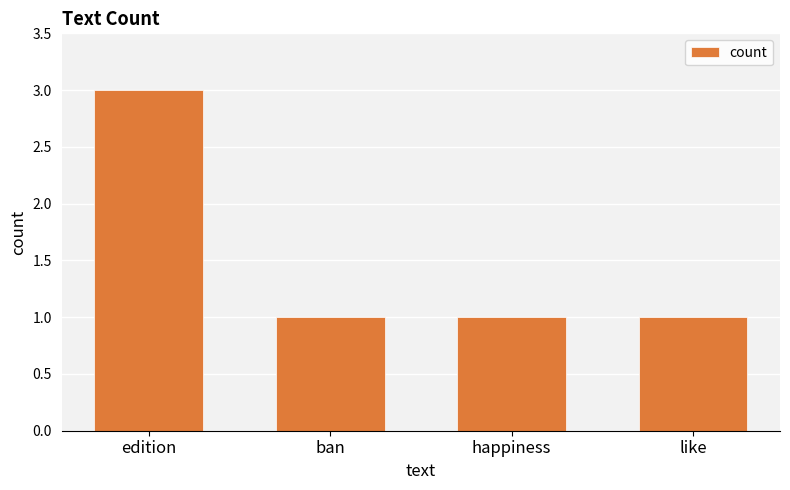

What is the greatest value displayed?

3